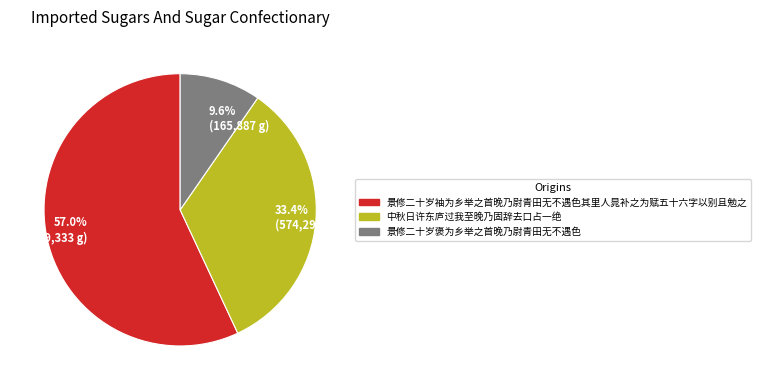

What is the majority slice?

57.0% (979,333 g)